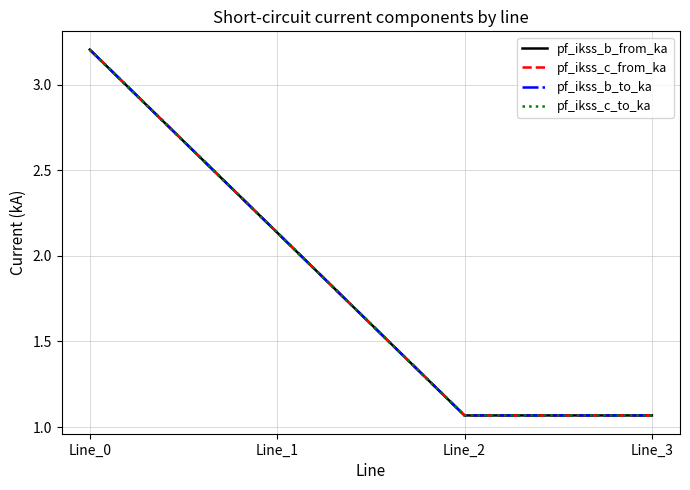

Which series has the largest range (max minus min)?

pf_ikss_b_from_ka